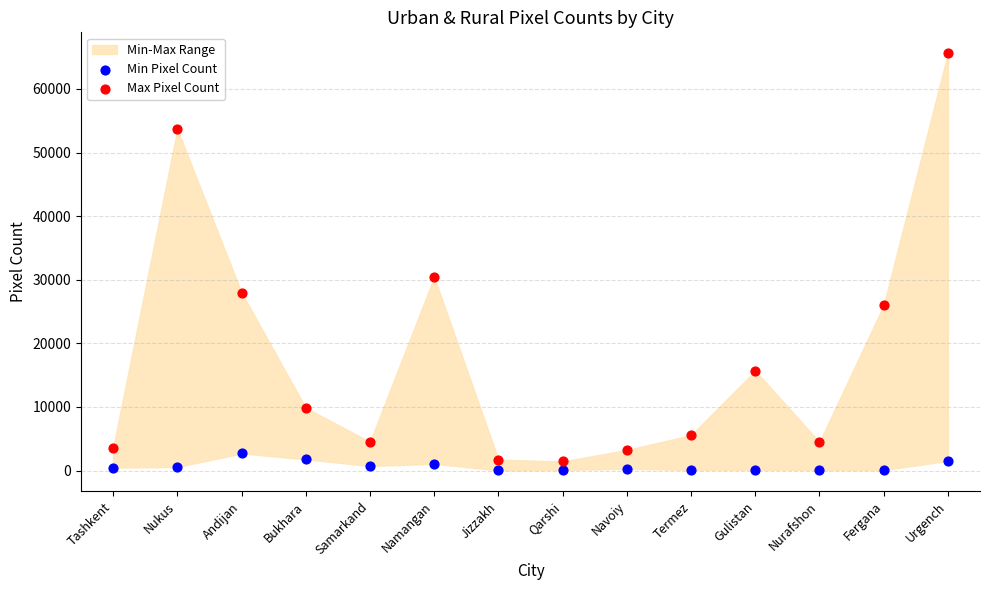

Which series reaches the maximum Y coordinate?

Max Pixel Count